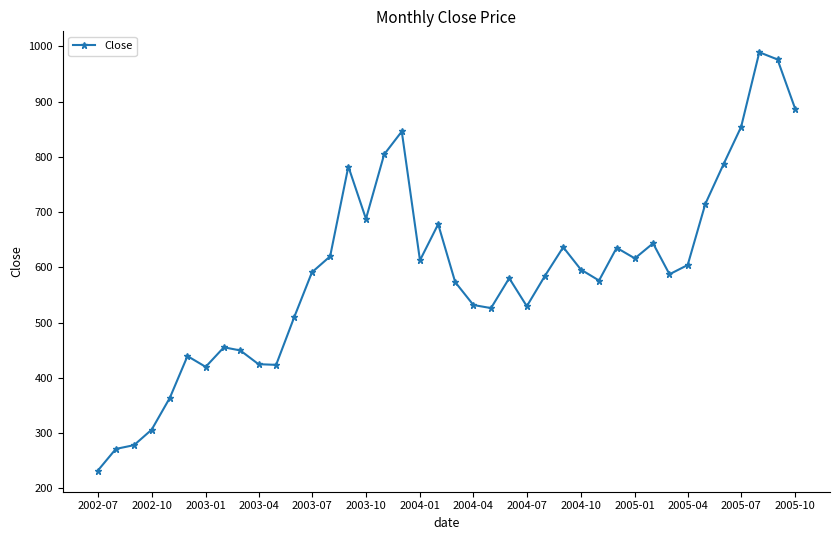

What is the sum of all values?

23623.3